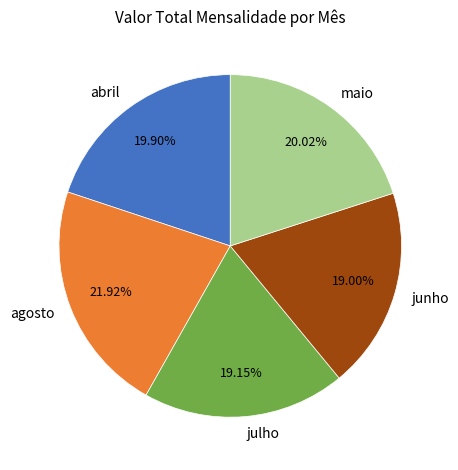

What is the largest slice in the pie chart?

agosto